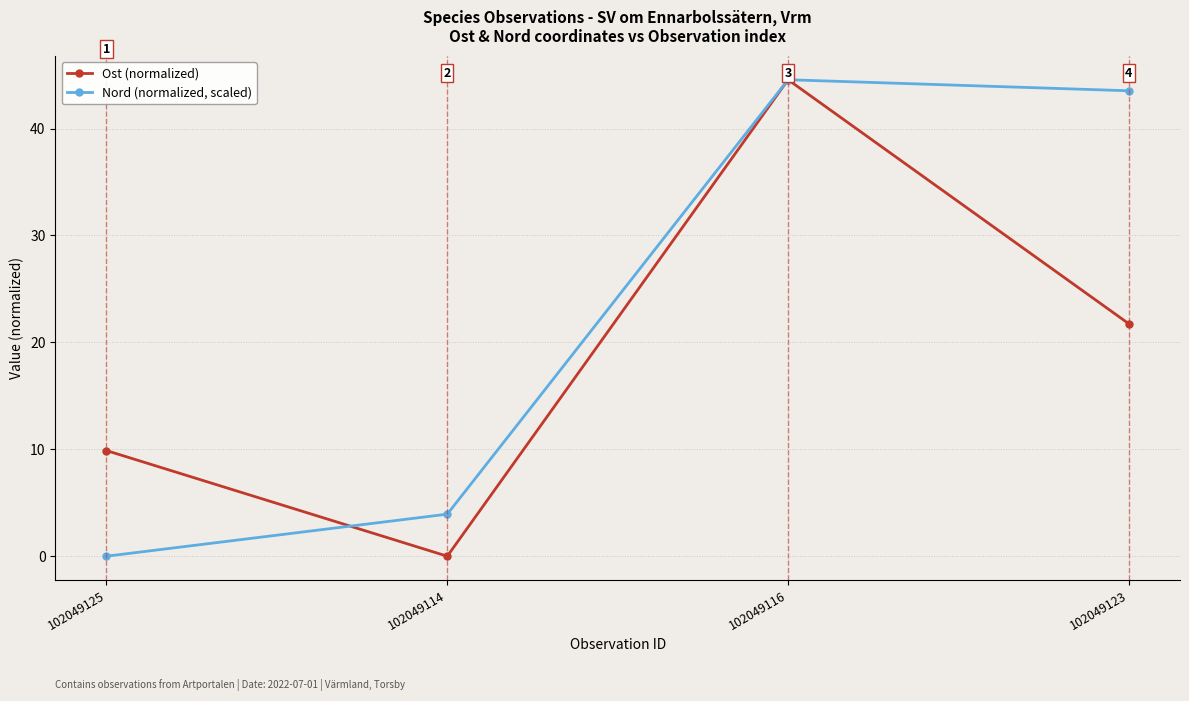

At which label is Nord (normalized, scaled) closest to 22?

102049114